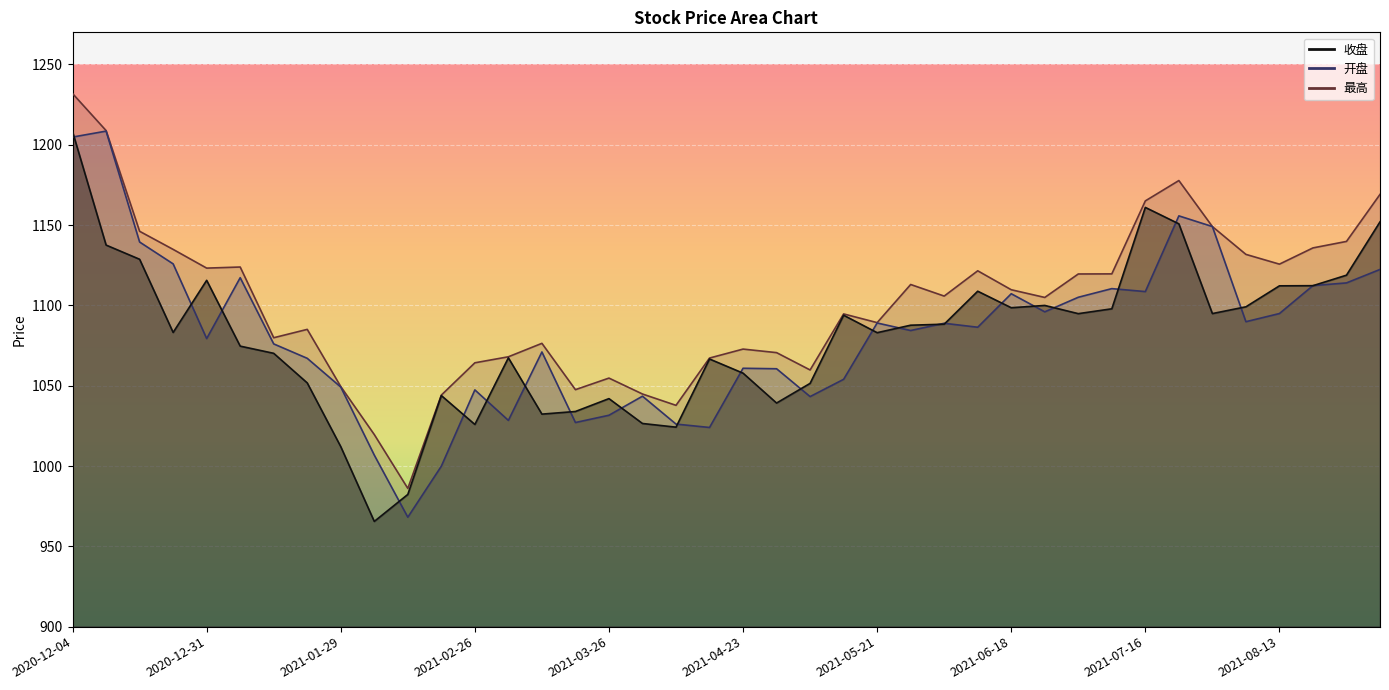

What is the sum of the 最高 values at 2021-01-22 and 2021-04-02?

2129.9